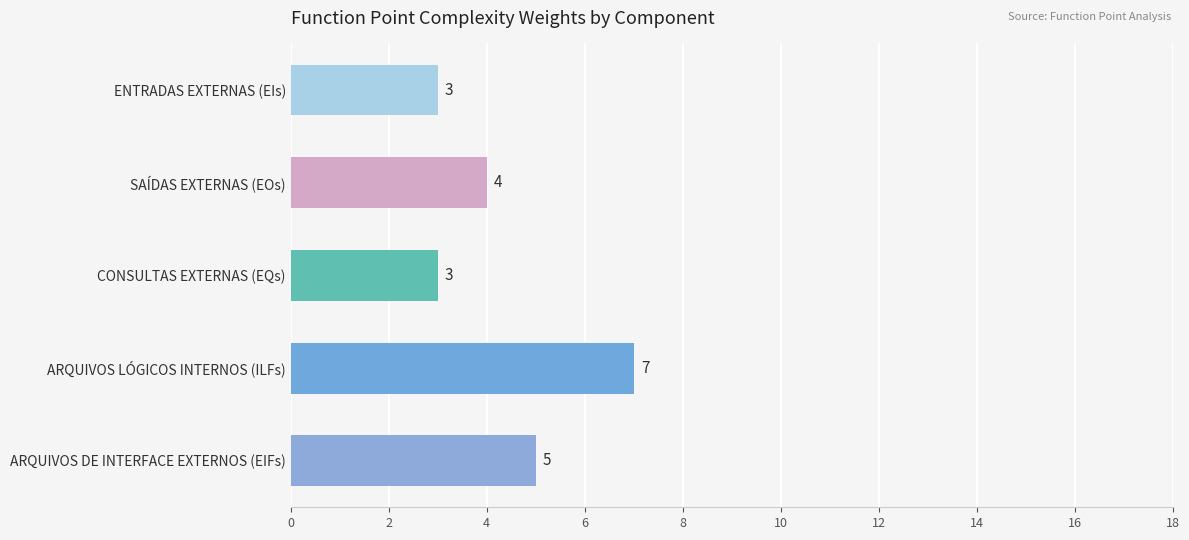

What is the difference between the maximum and minimum values?

4